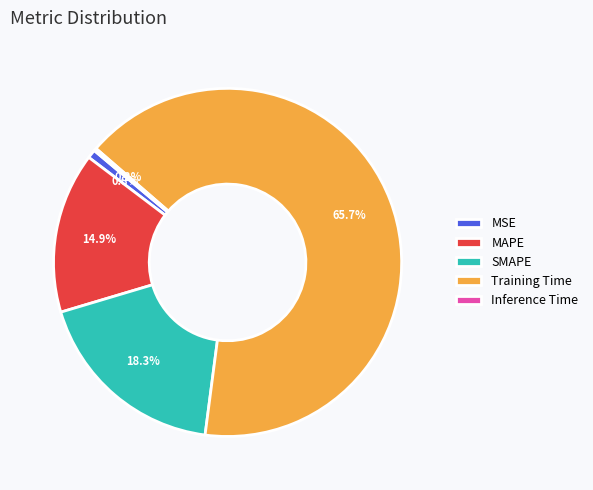

Is Training Time the majority of the pie?

Yes